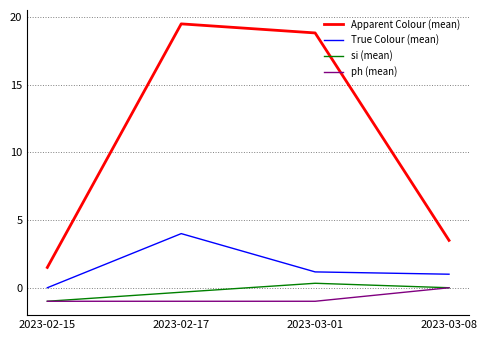

How many lines are shown in the chart?

4